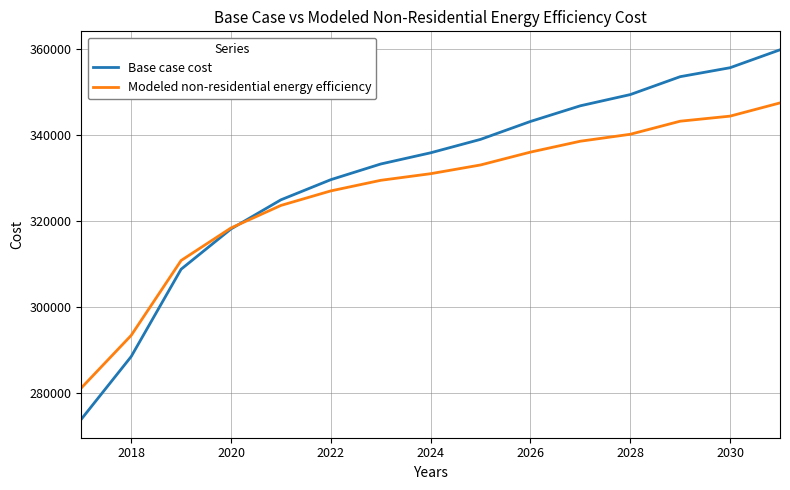

Which series has the largest range (max minus min)?

Base case cost